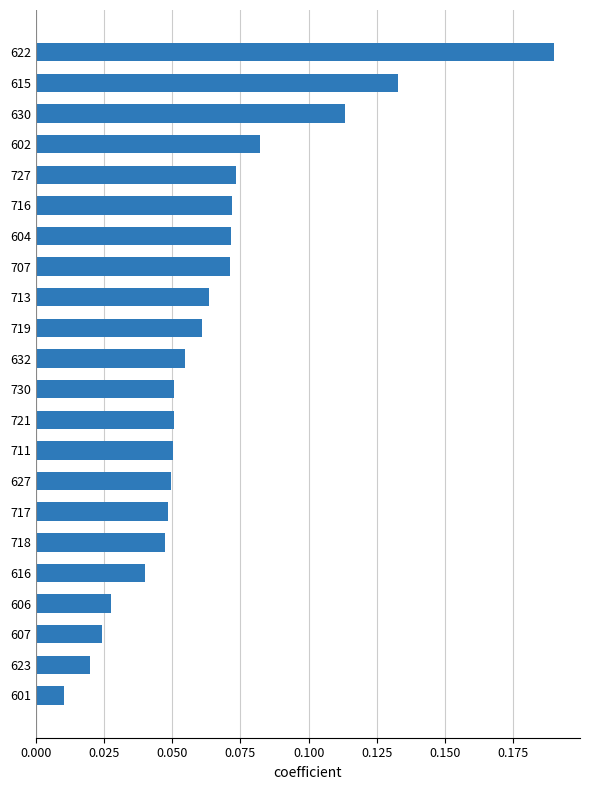

What is the sum of all values?

1.4